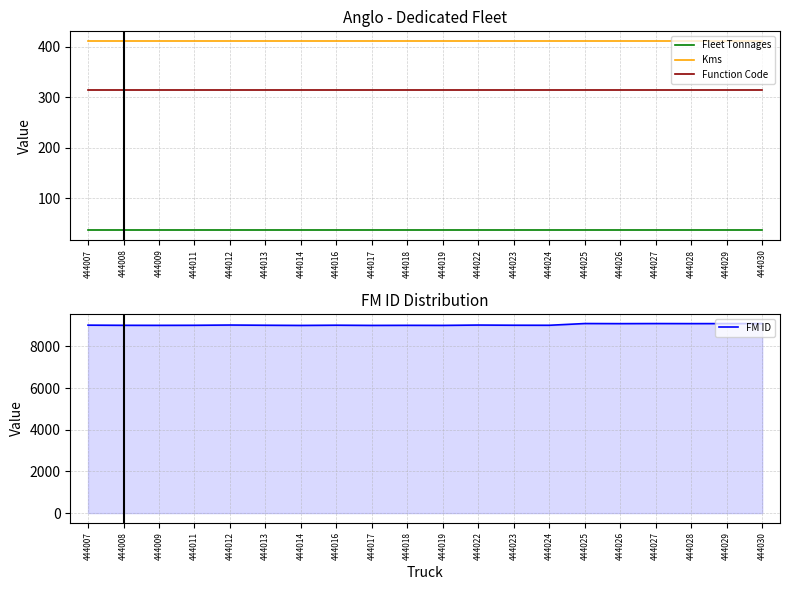

Does the chart have visible grid lines?

Yes